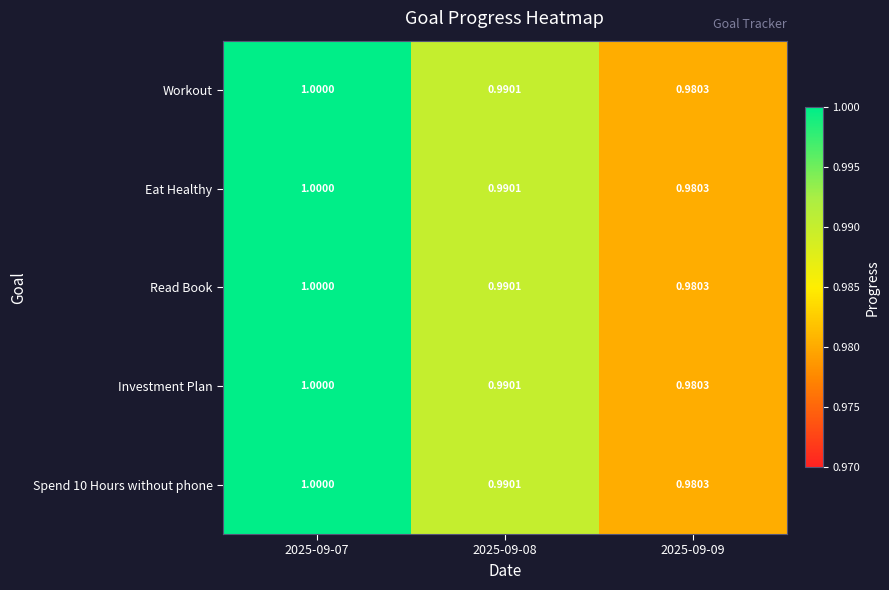

Is the value of Spend 10 Hours without phone at 2025-09-07 greater than the value of Investment Plan at 2025-09-08?

Yes